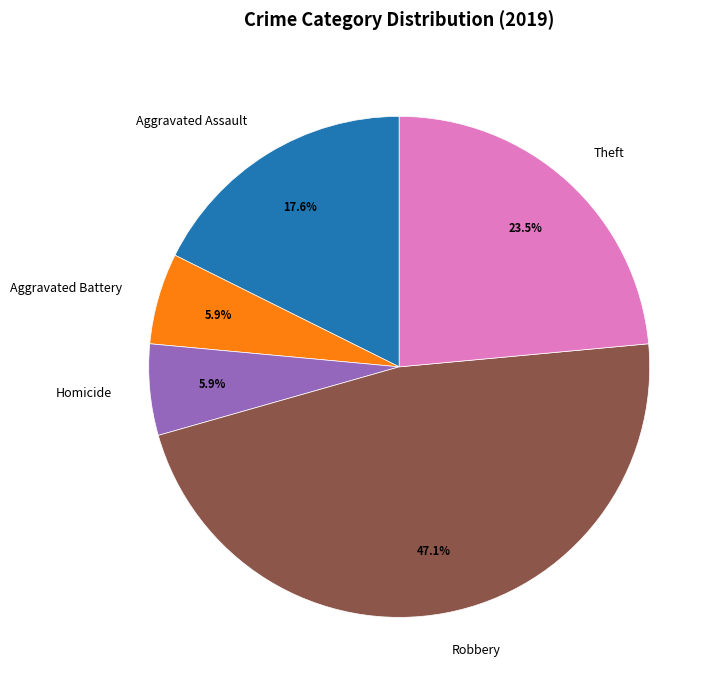

What percentage is NOT represented by Homicide?

94.1%